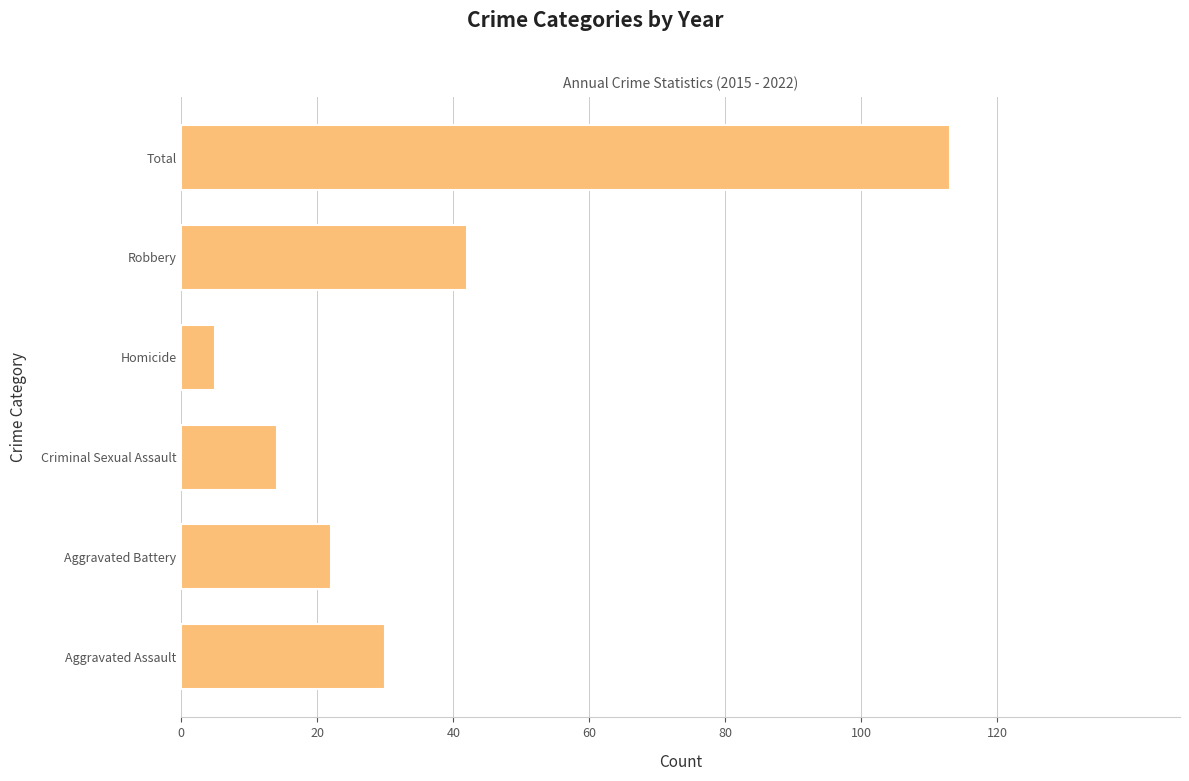

Which label corresponds to the smallest value in the chart?

Homicide